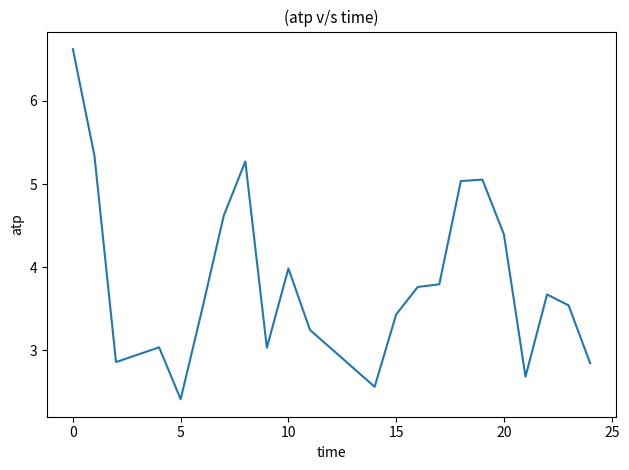

What is the difference between the maximum and minimum values?

4.2